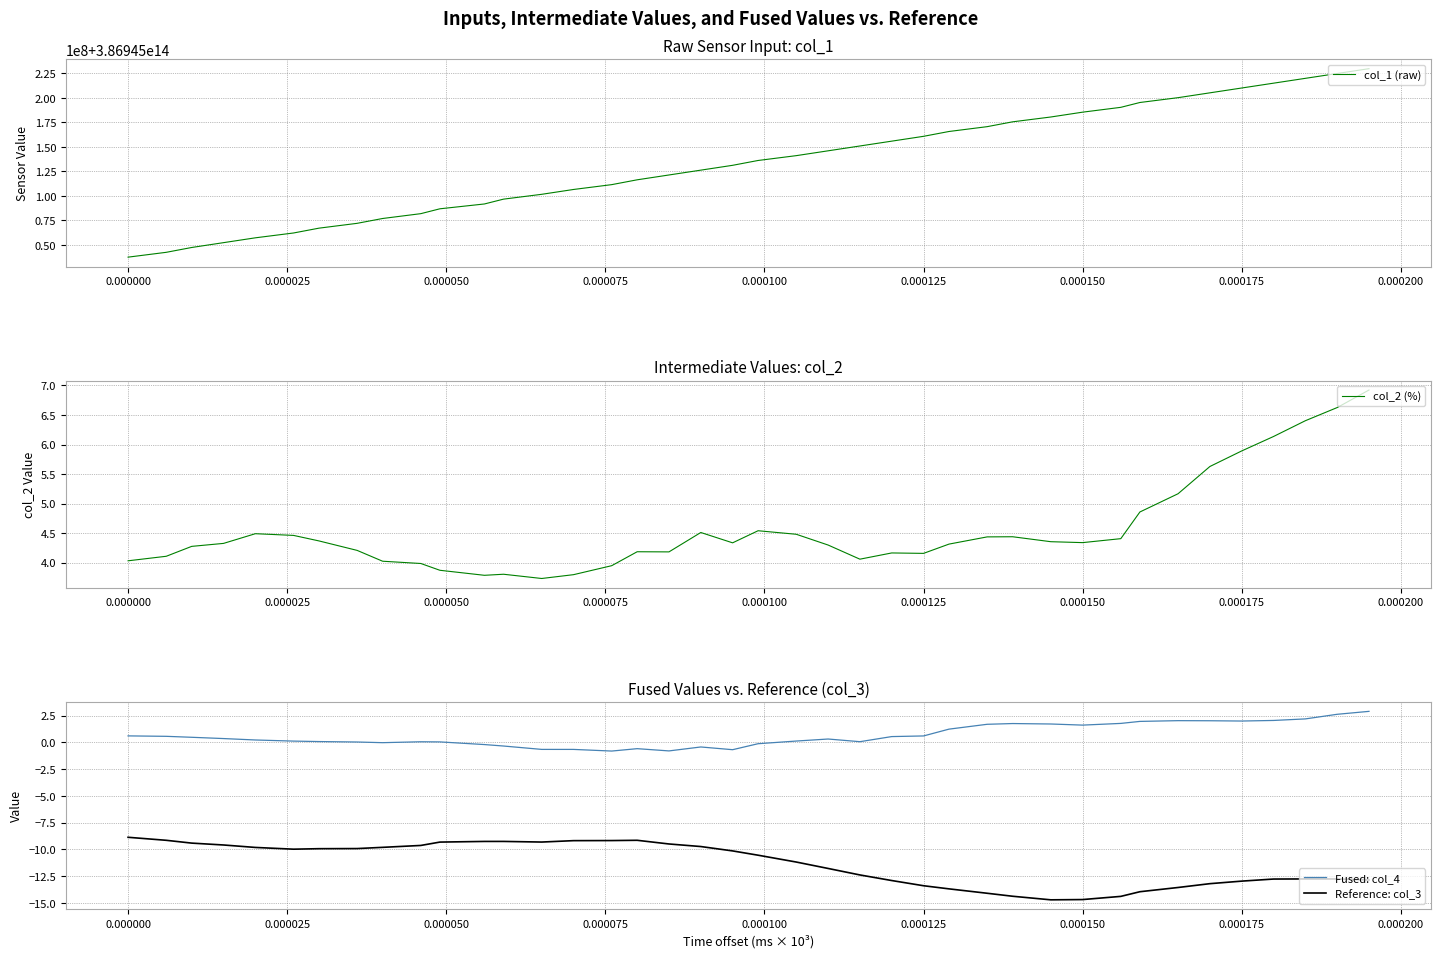

True or false: Fused: col_4 and col_2 (%) cross at least once.

False